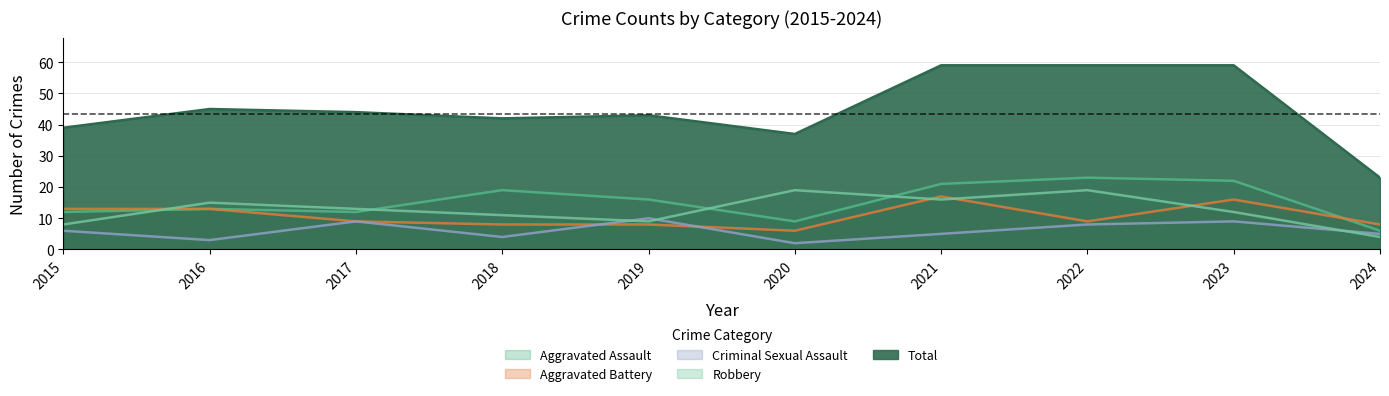

How many times do Aggravated Assault and Robbery cross each other?

4